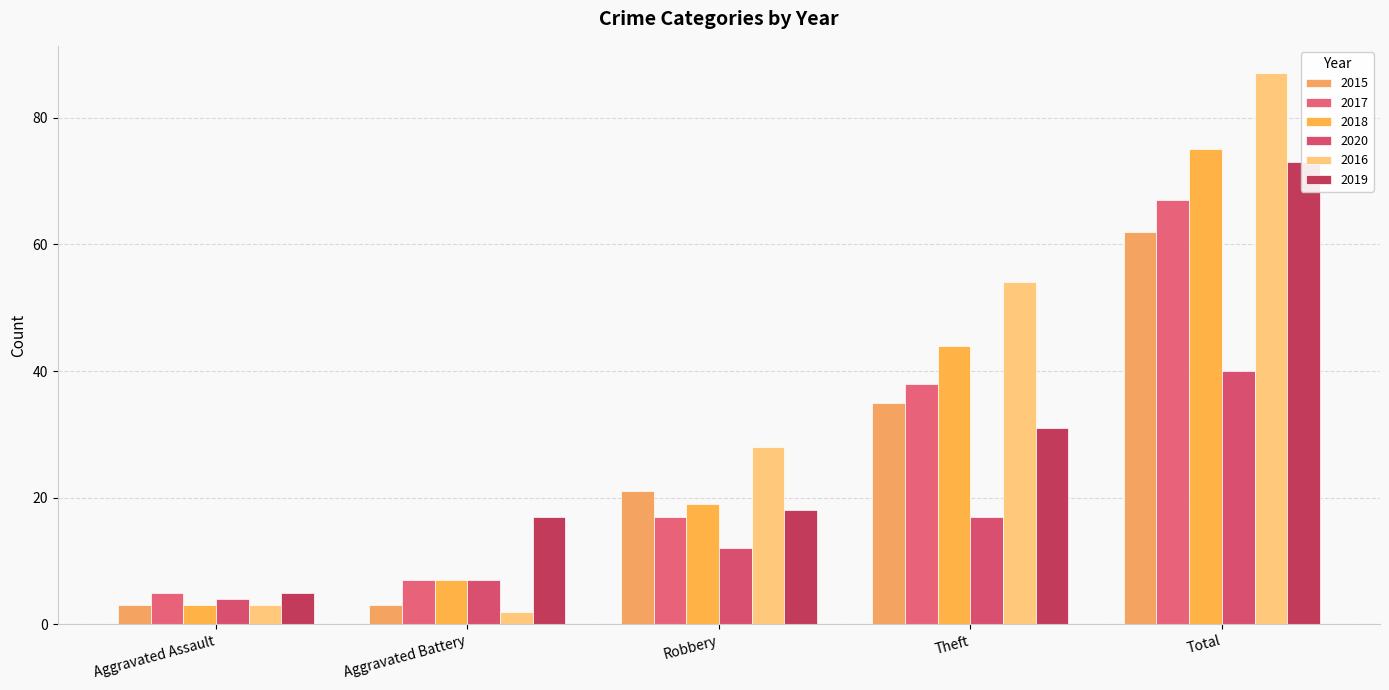

Is it true that 2016 equals 54 at Theft?

True